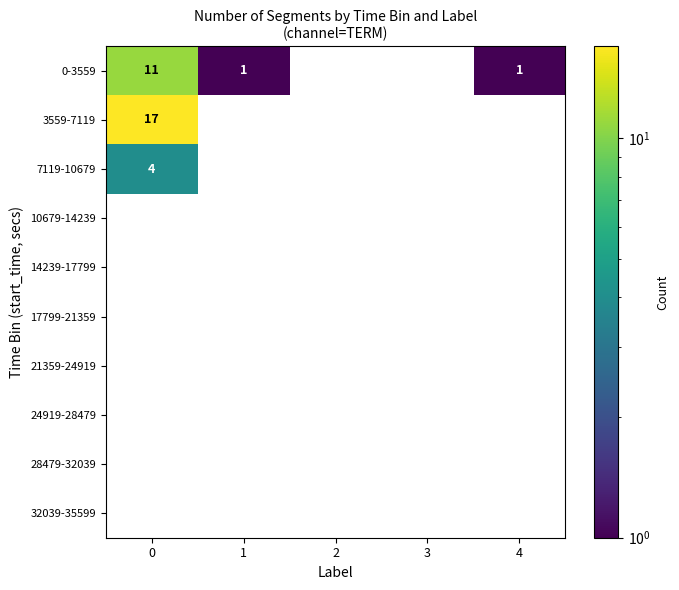

The 0-3559 series shows 1 at 4. True or false?

True